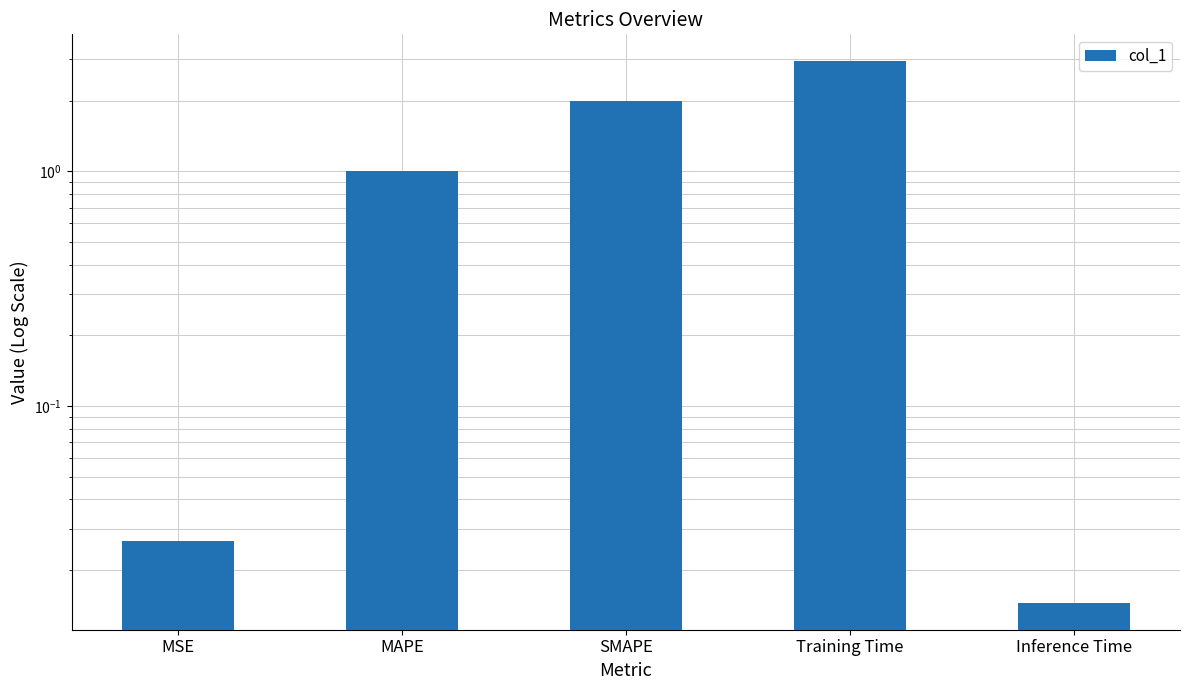

Are the bars grouped side by side (vs. stacked)?

No